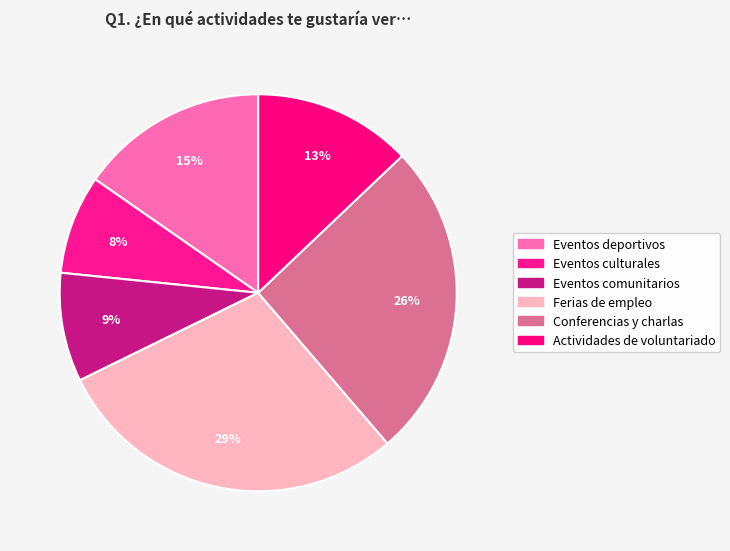

How many segments does this pie chart have?

6